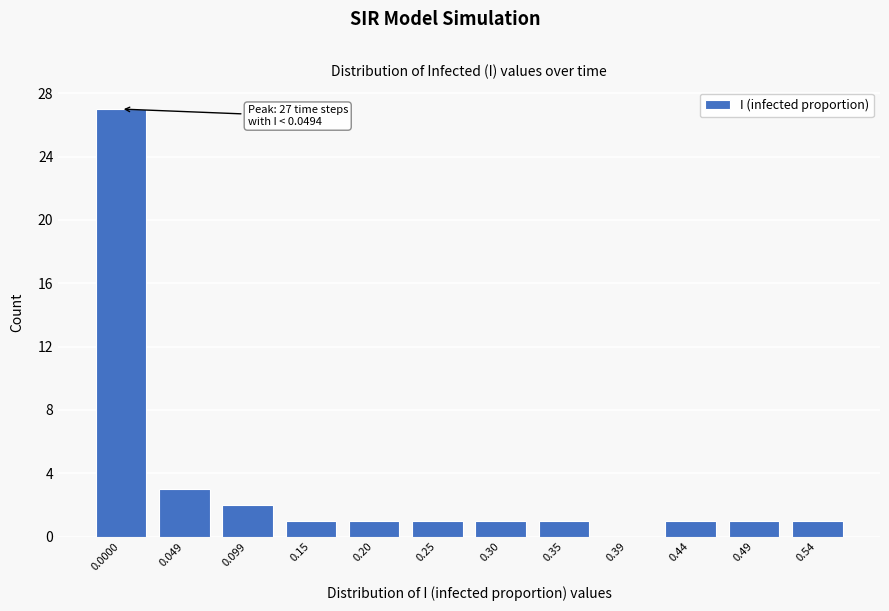

Reading left to right, transcribe all the data shown in this chart.

0.0000=27	0.049=3	0.099=2	0.15=1	0.20=1	0.25=1	0.30=1	0.35=1	0.39=0	0.44=1	0.49=1	0.54=1